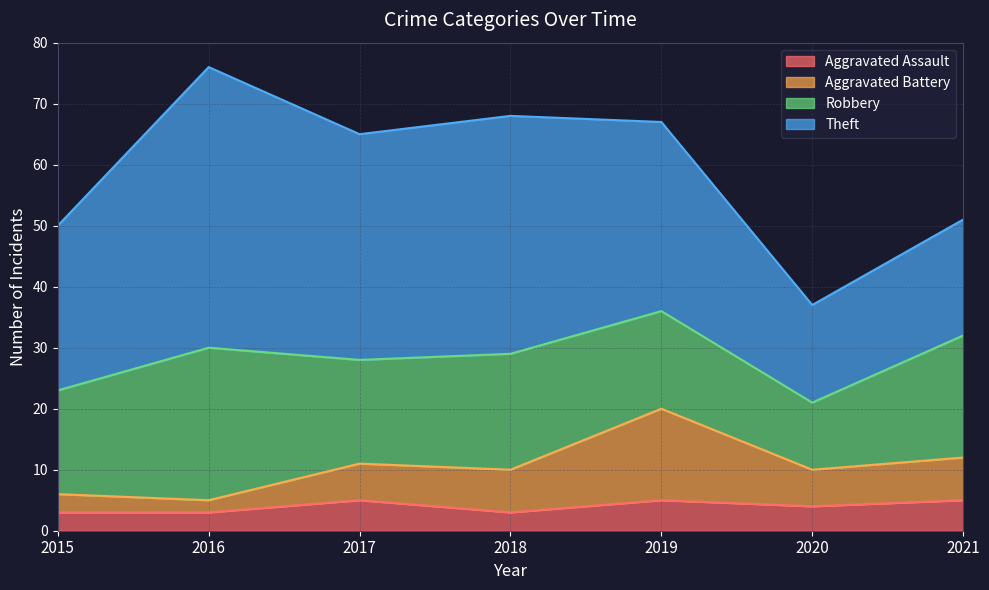

What is the total value across all series at 2015?

50